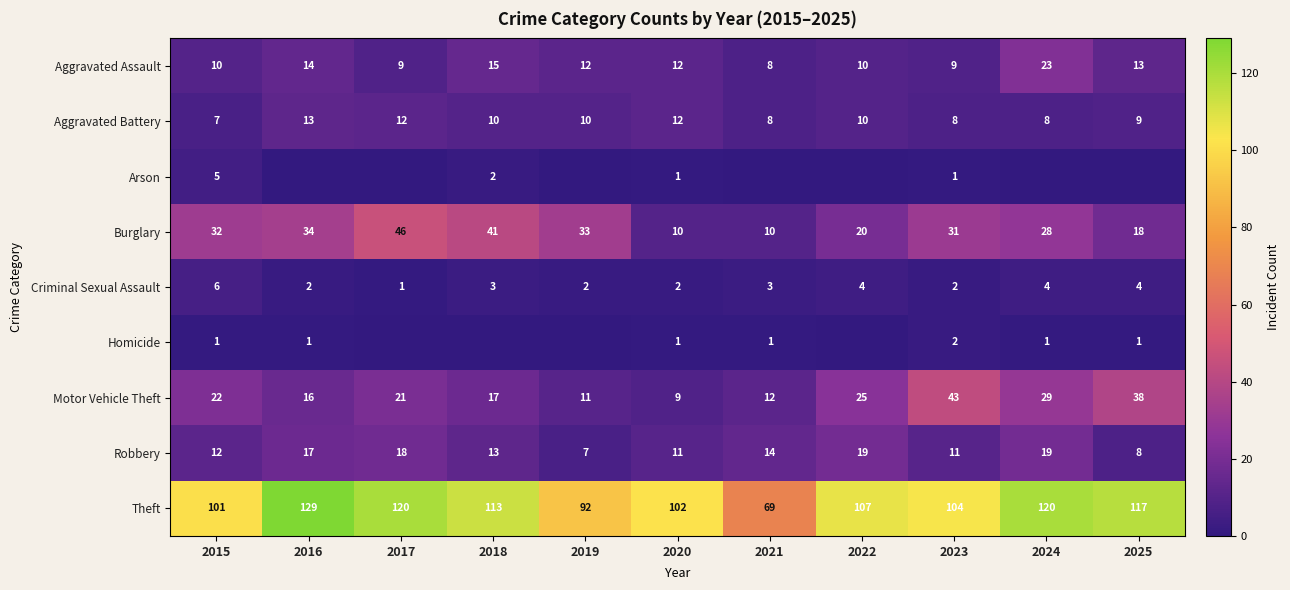

How many data points in Aggravated Battery are less than 10?

5